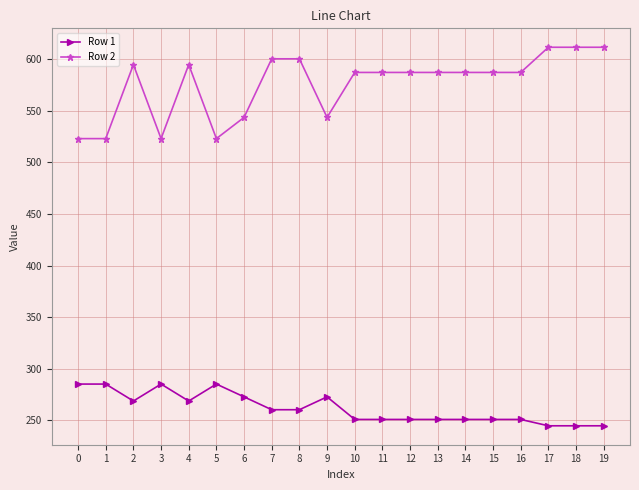

The value of Row 2 at 6 is 543.6. True or false?

True